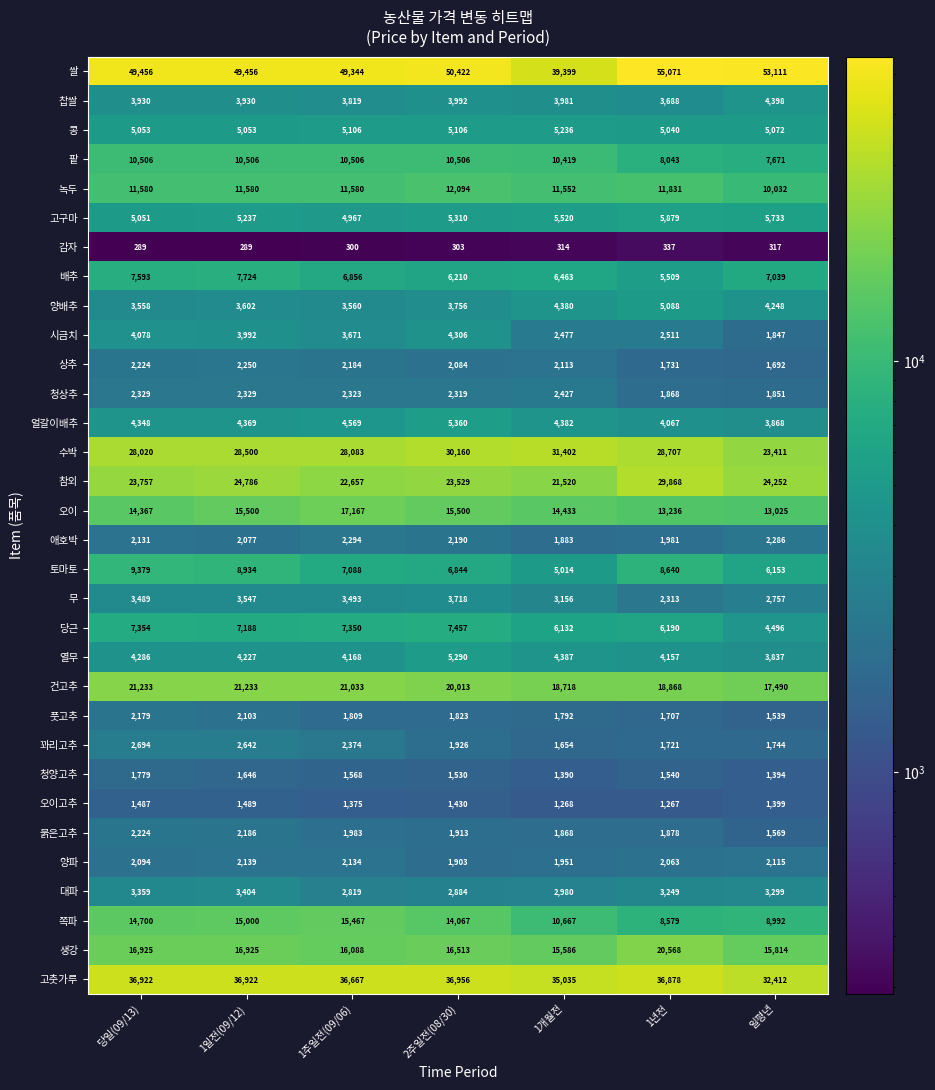

Rank the series by their maximum value, from highest to lowest.

쌀, 고춧가루, 수박, 참외, 건고추, 생강, 오이, 쪽파, 녹두, 팥, 토마토, 배추, 당근, 고구마, 얼갈이배추, 열무, 콩, 양배추, 찹쌀, 시금치, 무, 대파, 꽈리고추, 청상추, 애호박, 상추, 붉은고추, 풋고추, 양파, 청양고추, 오이고추, 감자